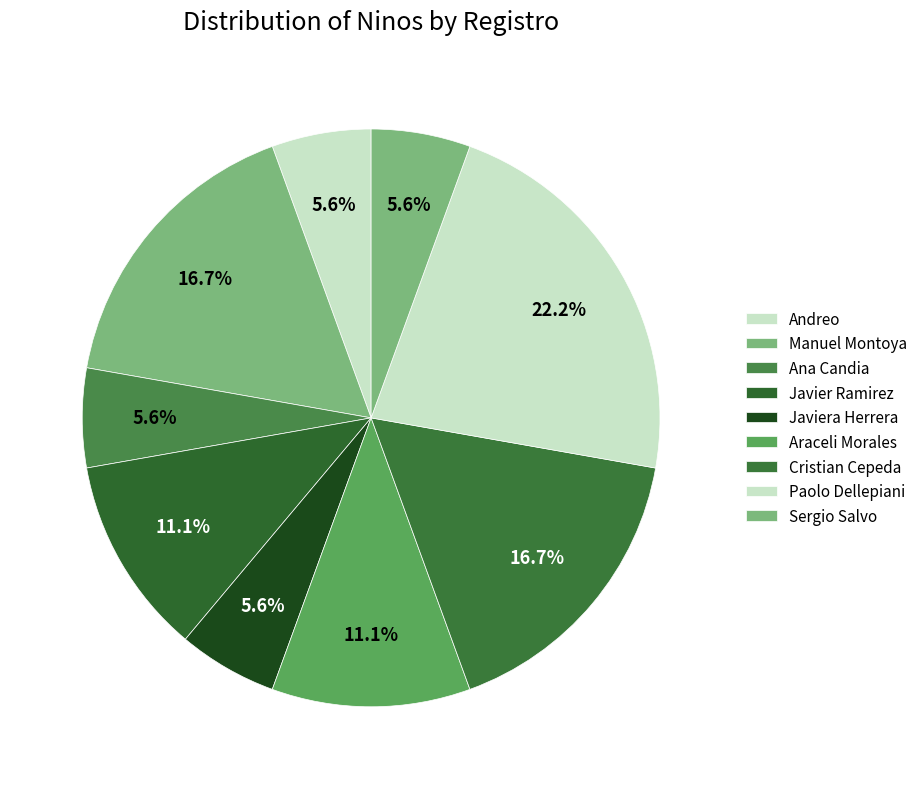

Is there a majority slice in this chart?

No